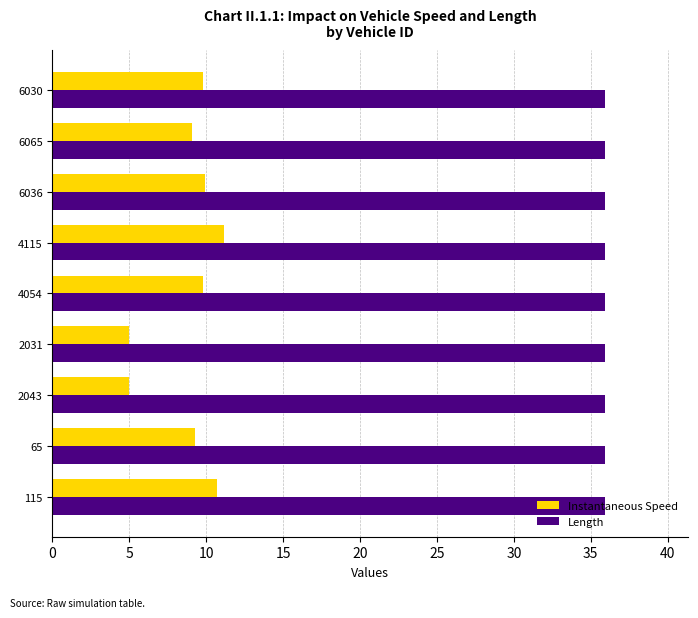

Which series has the widest spread of values?

Instantaneous Speed